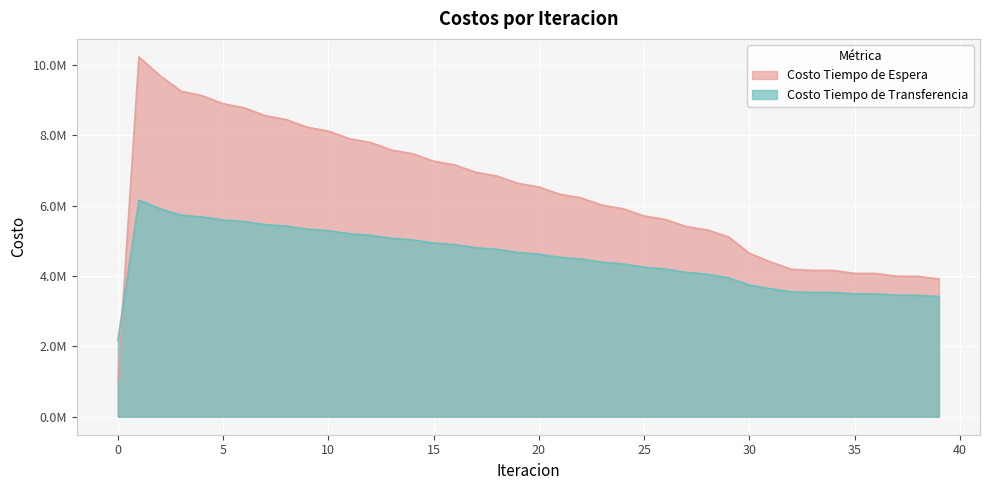

How many times do Costo Tiempo de Transferencia and Costo Tiempo de Espera cross each other?

1